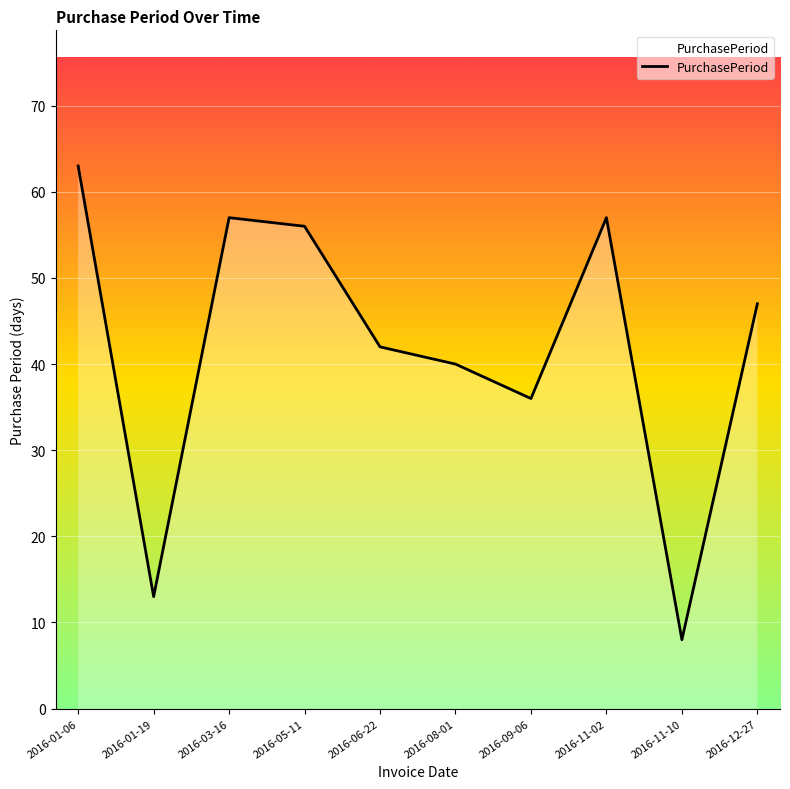

What is the difference between the values at 2016-08-01 and 2016-05-11?

16